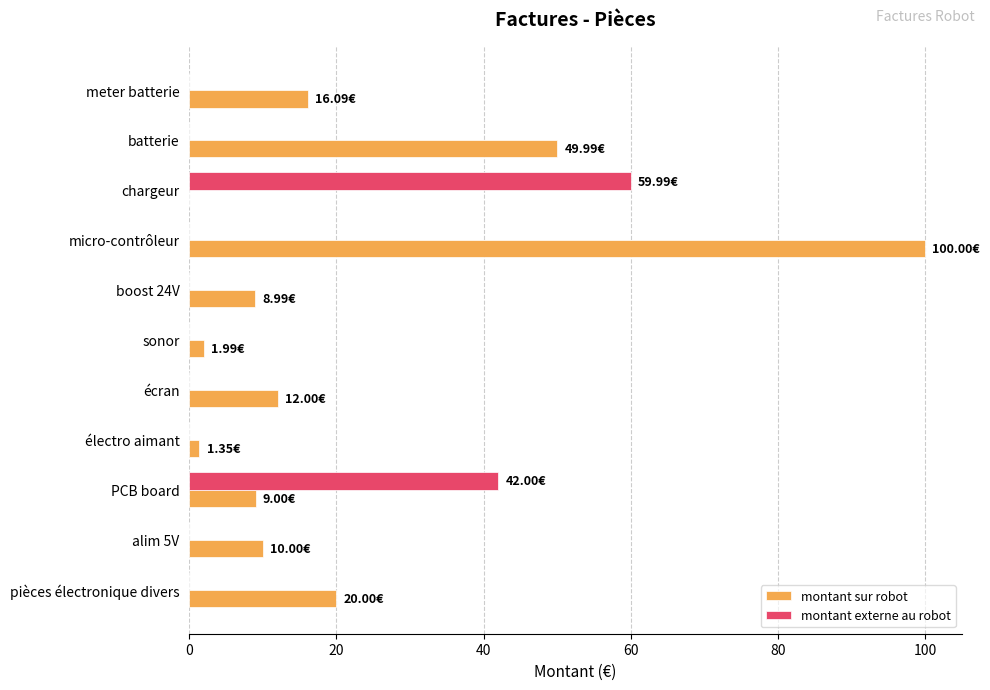

What is the sum of all montant sur robot values?

229.4